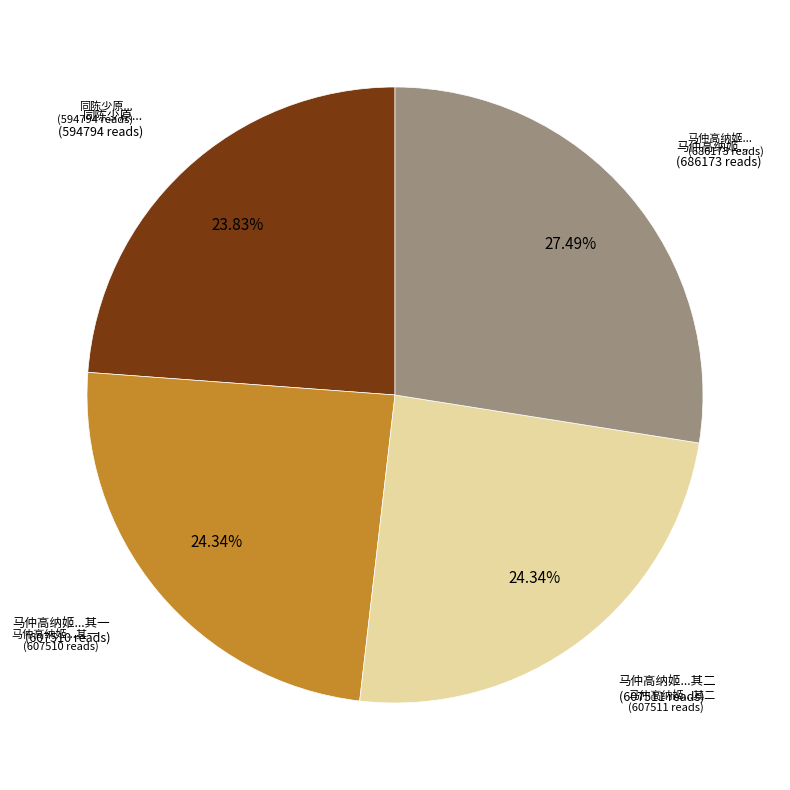

Is there a majority slice in this chart?

No